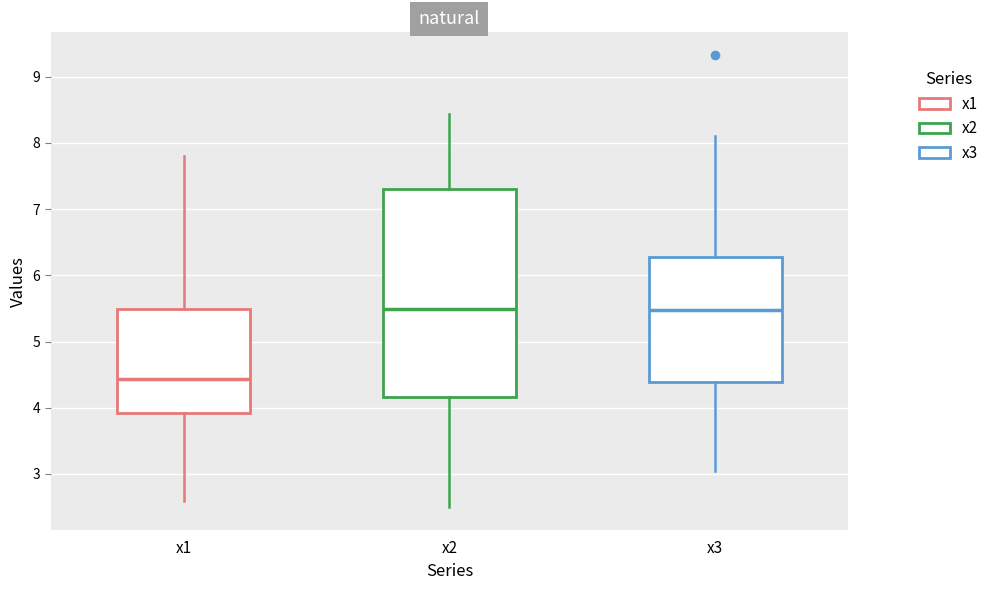

Reading left to right, transcribe this box plot: for each box, give where its median line is, the range the box spans, and where its two whiskers end, as read against the y-axis. The values are not printed on the chart, so give them approximately, as read against the axis.

x1: median 4.4, box 3.9 to 5.5, whiskers 2.6 to 7.8
x2: median 5.5, box 4.2 to 7.3, whiskers 2.5 to 8.4
x3: median 5.5, box 4.4 to 6.3, whiskers 3.0 to 8.1